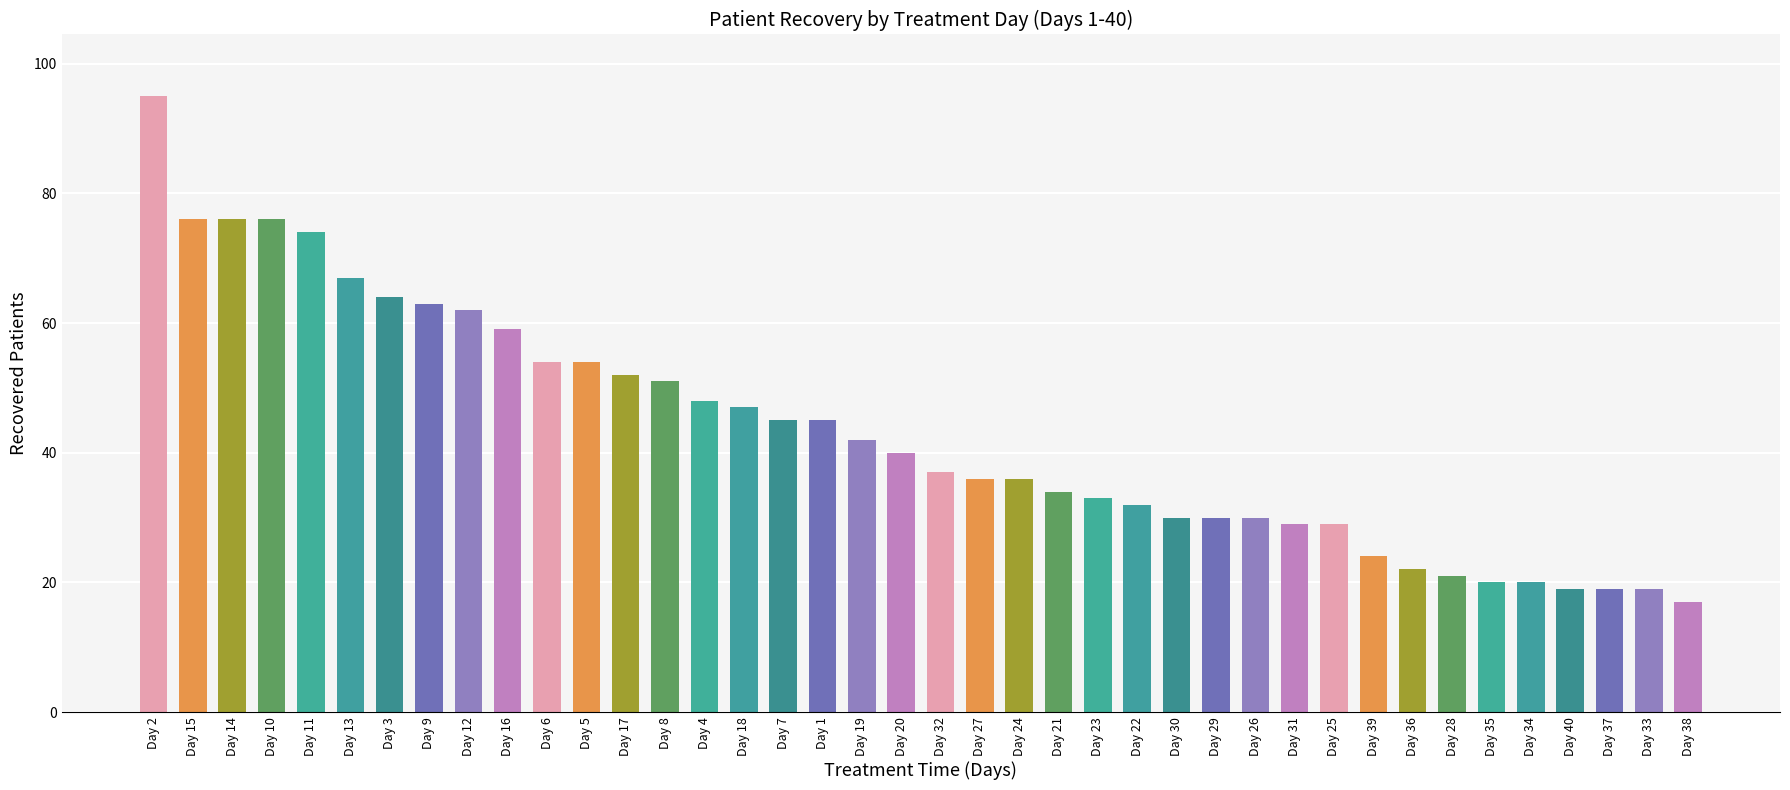

What is the sum of the values at Day 38 and Day 16?

76